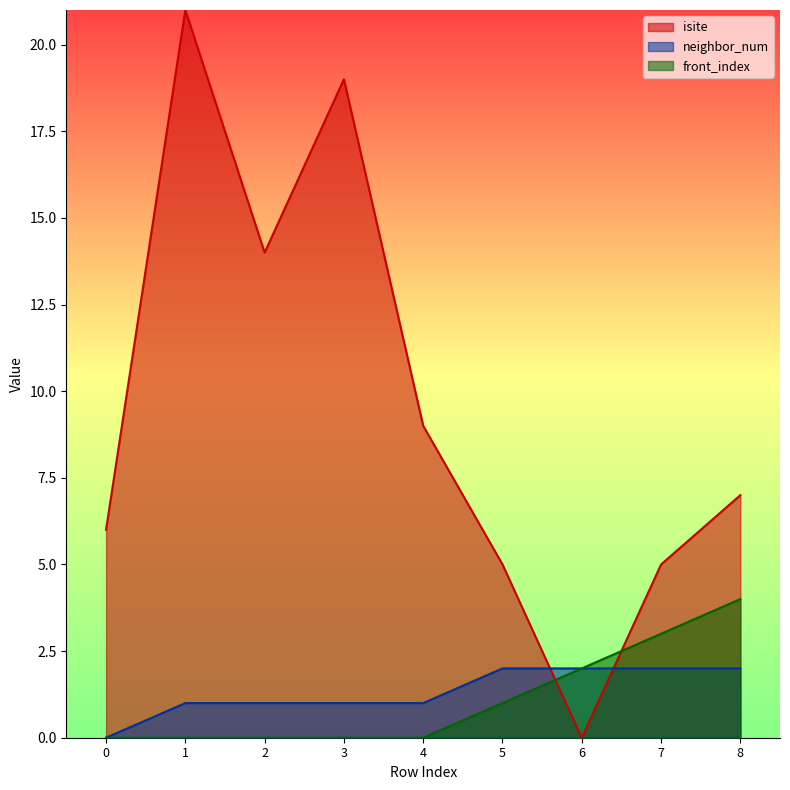

Which series has the widest spread of values?

isite